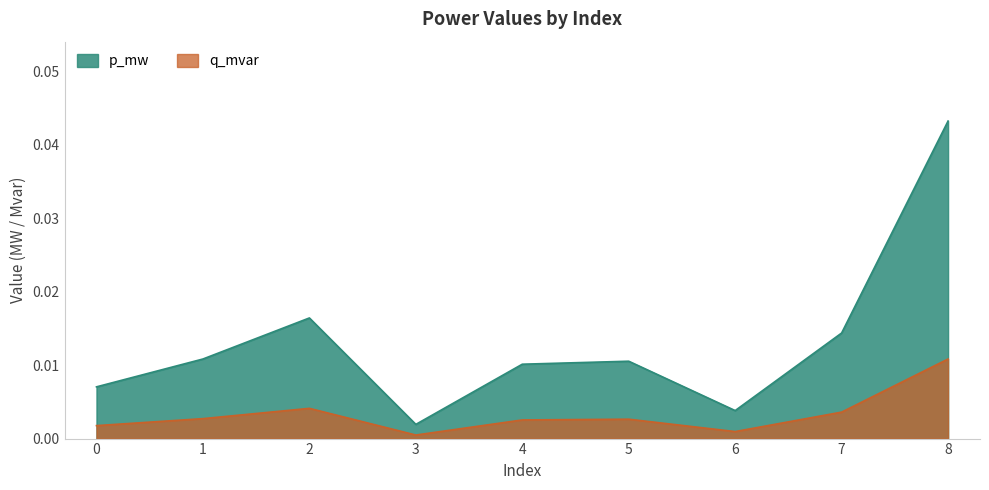

At which category is the sum across all series the highest?

8